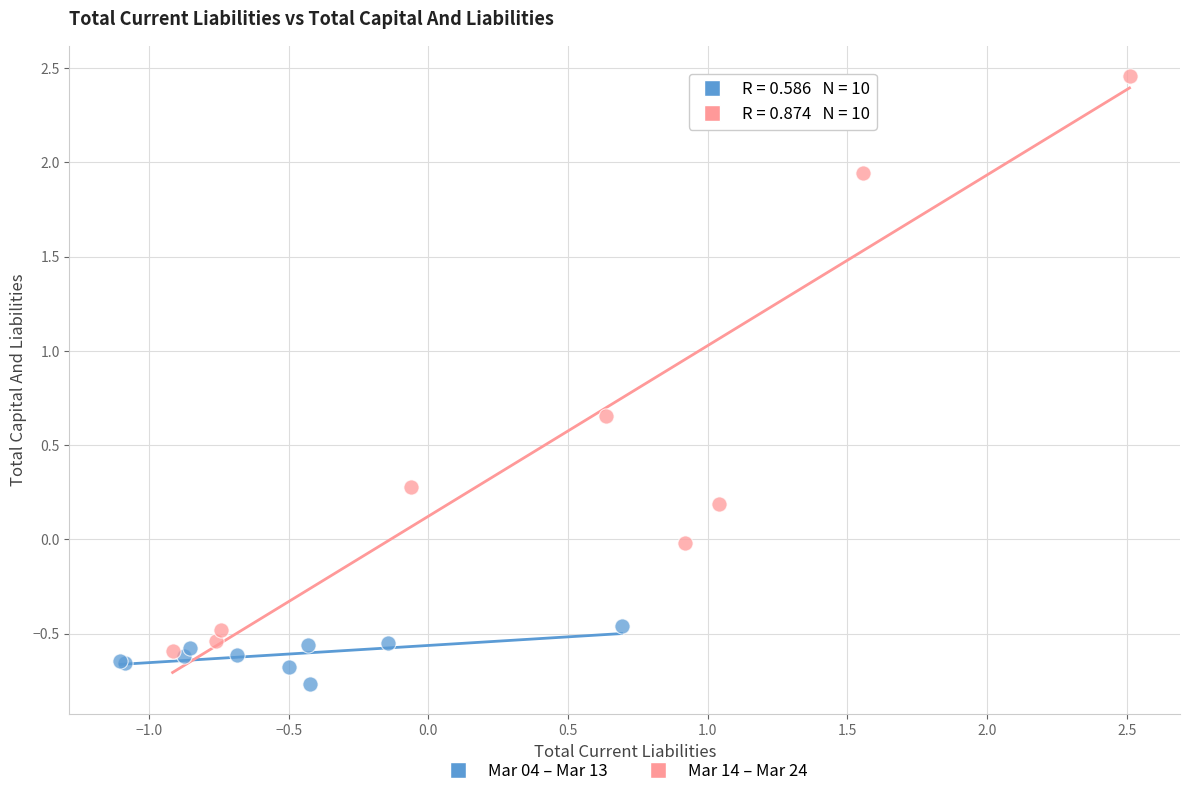

Which series has the widest spread of Y values?

Mar 14 – Mar 24